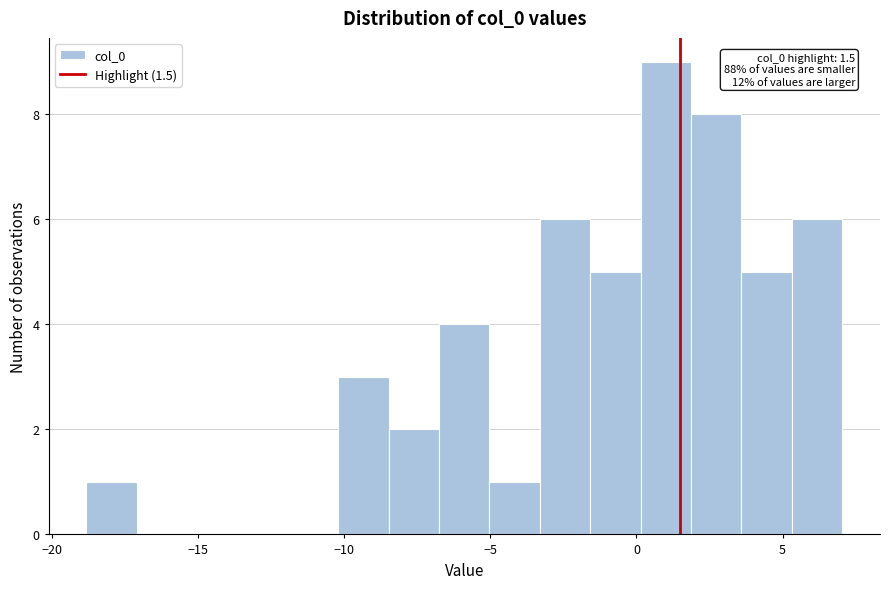

Around what value on the x-axis is the tallest bar? Give the approximate position of its centre, as read against the axis.

1.0